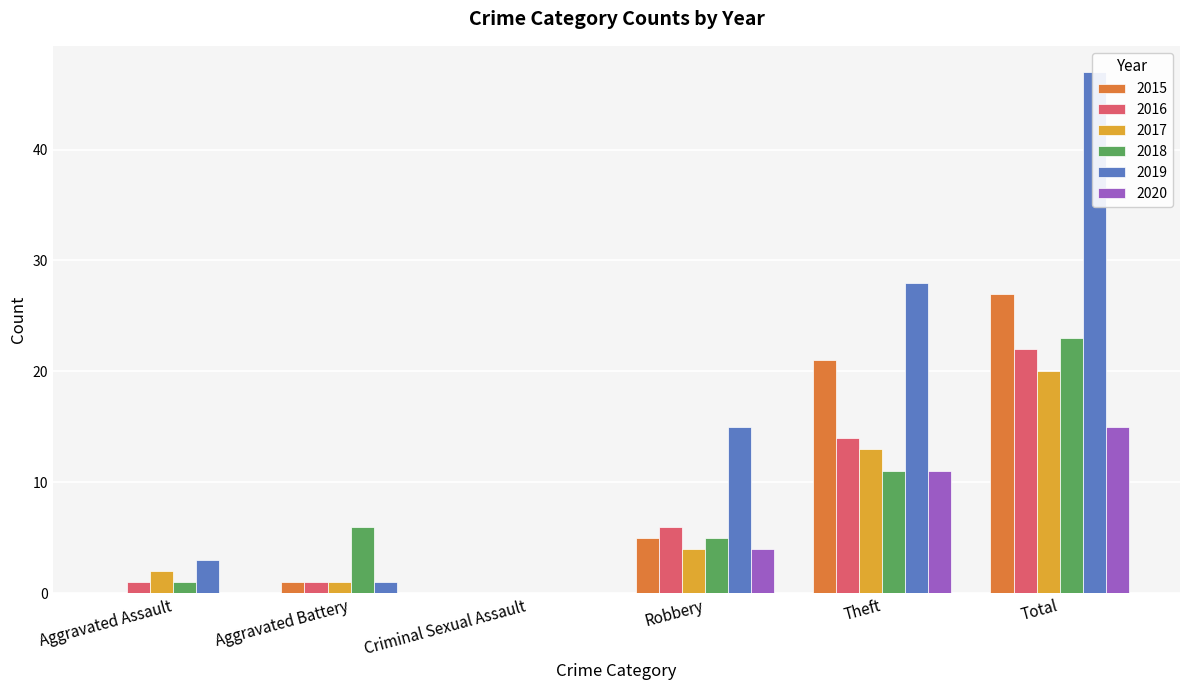

How many positive values does the 2017 series have?

5